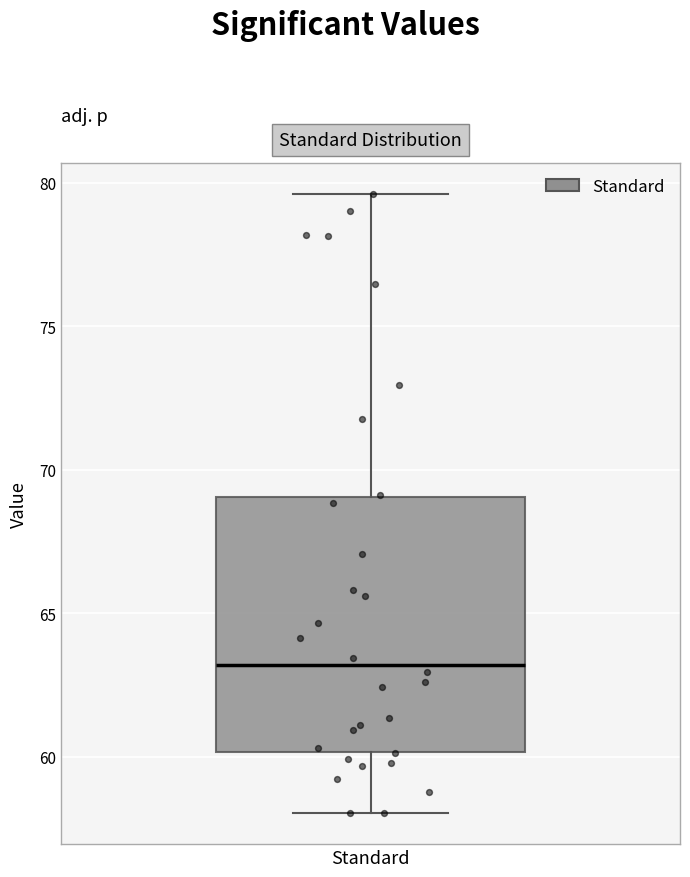

Read this box plot against the y-axis: the position of the median line, the range covered by the box, and the ends of both whiskers. The values are not printed on the chart, so give them approximately, as read against the axis.

median 63.0, box 60.0 to 69.0, whiskers 58.0 to 79.5